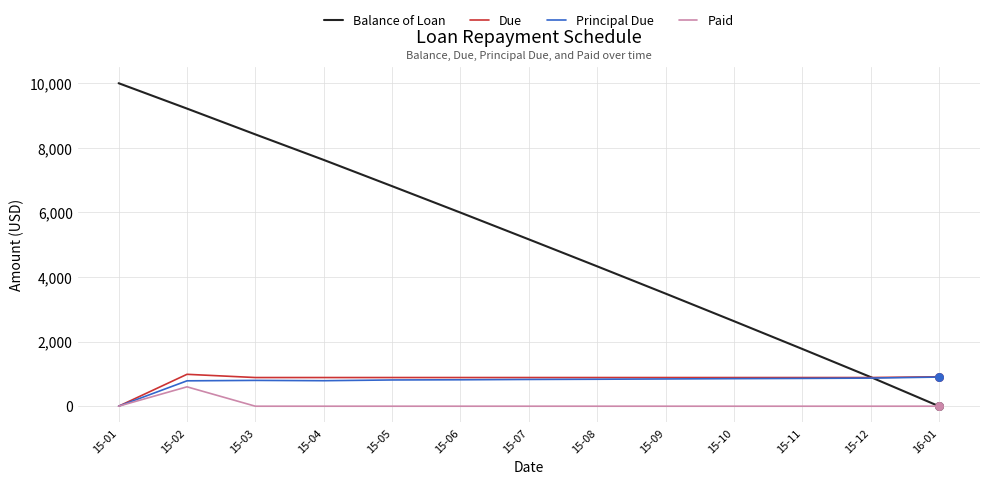

At how many categories does at least one series exceed 8487?

2